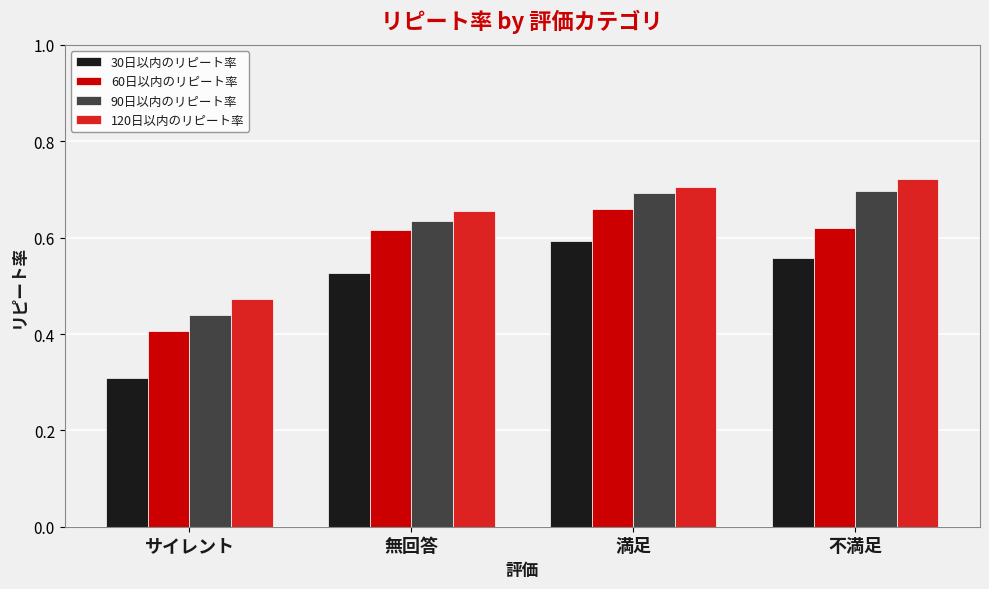

What is the difference between the maximum and minimum values in the 60日以内のリピート率 series?

0.3